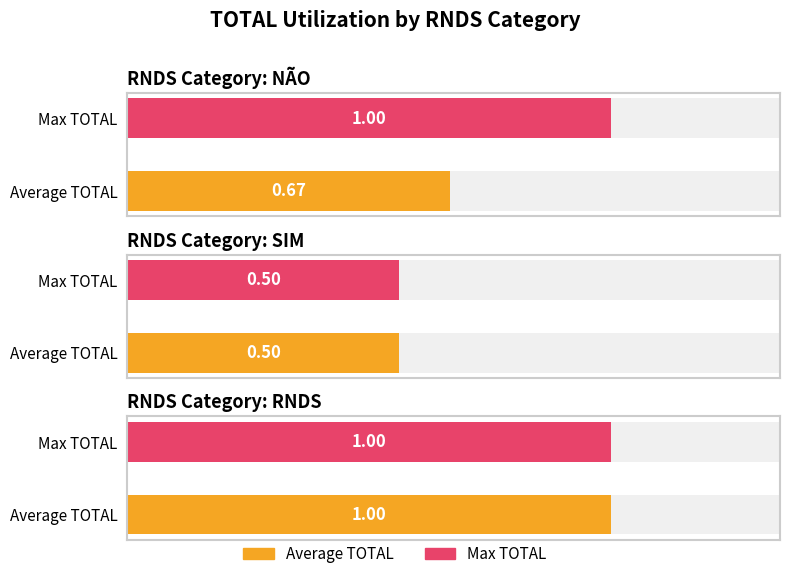

How many categories are shown in the chart?

3